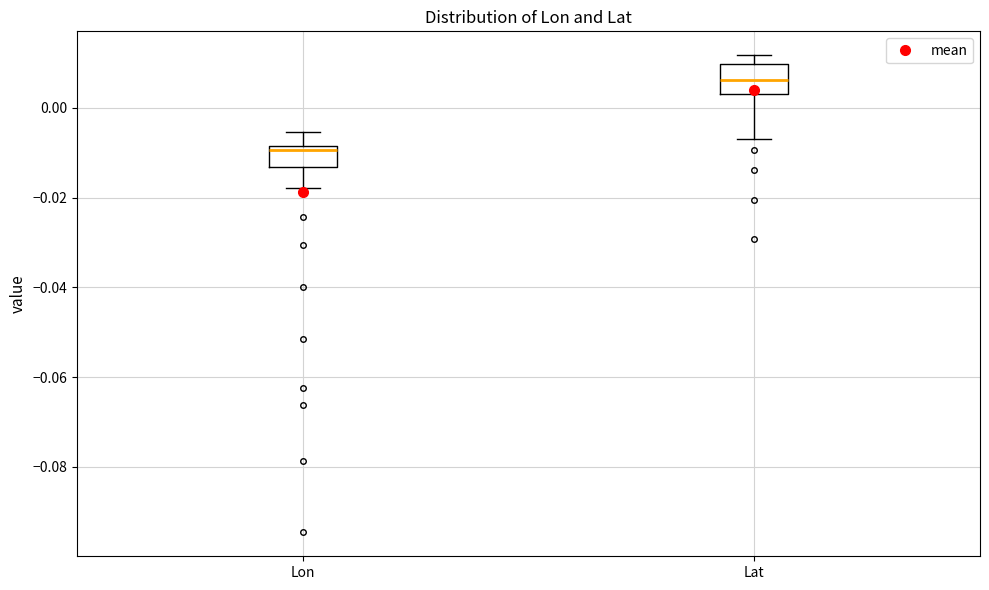

Reading left to right, transcribe this box plot: for each box, give where its median line is, the range the box spans, and where its two whiskers end, as read against the y-axis. The values are not printed on the chart, so give them approximately, as read against the axis.

Lon: median -0.010, box -0.014 to -0.008, whiskers -0.018 to -0.006
Lat: median 0.006, box 0.002 to 0.010, whiskers -0.006 to 0.012